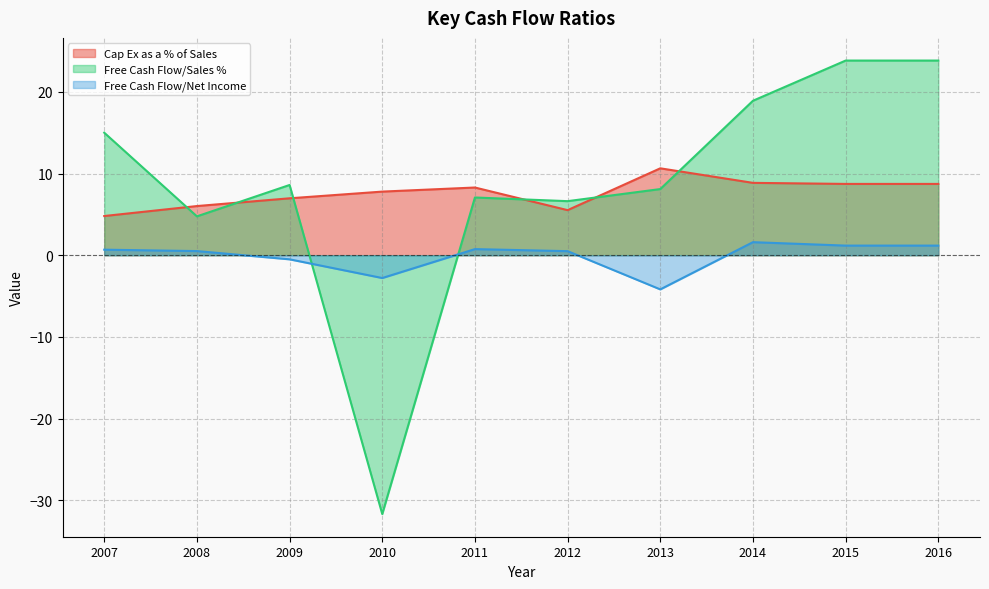

At which label does Cap Ex as a % of Sales first exceed 8?

2011